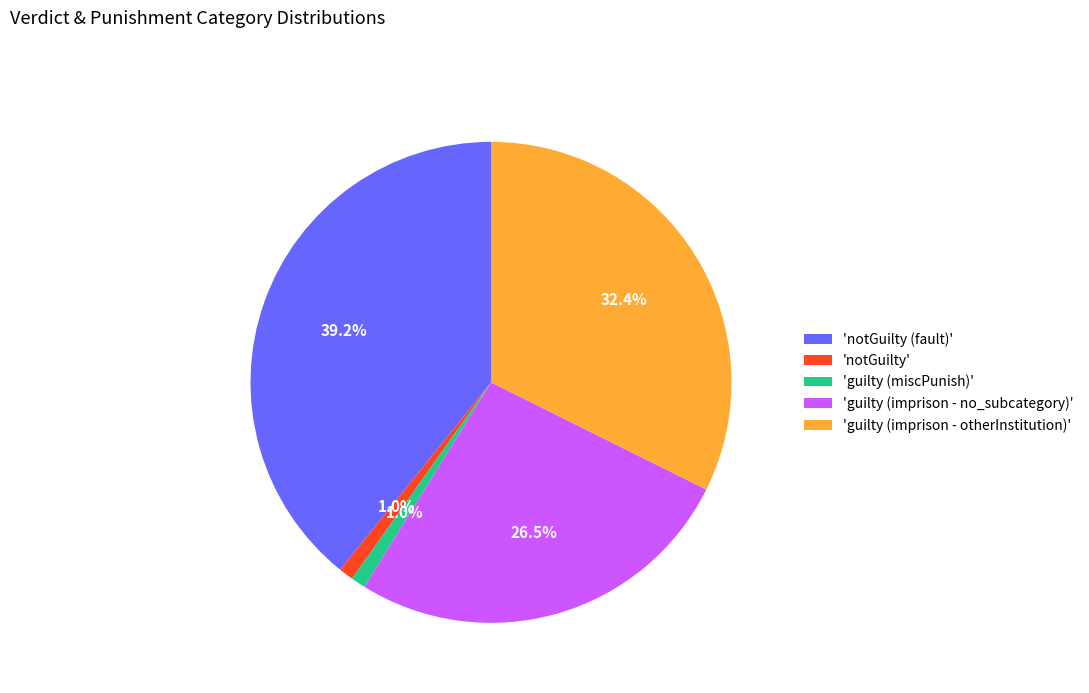

Which category has the biggest portion of the pie?

'notGuilty (fault)'